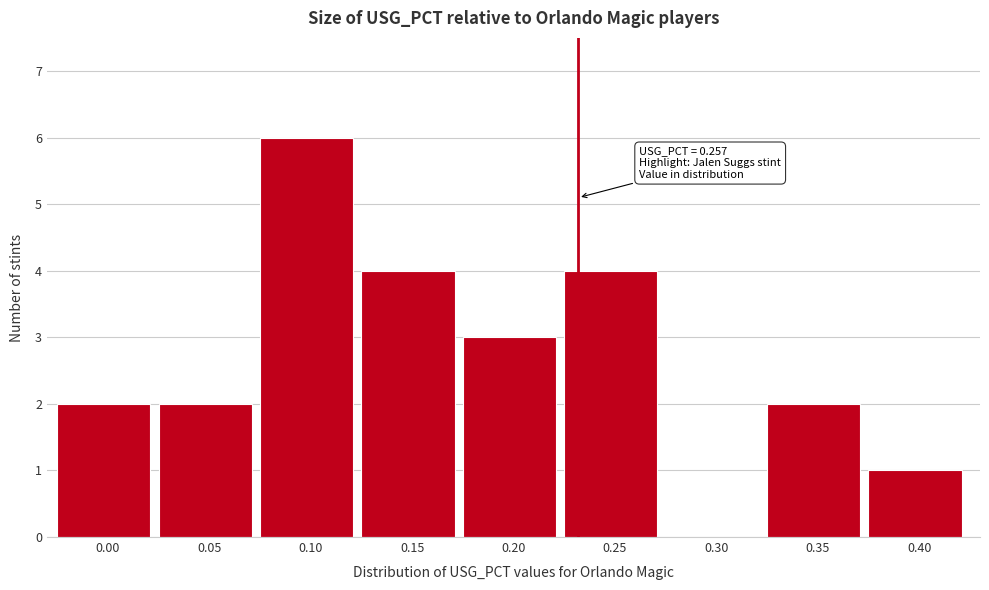

Reading right to left, transcribe all the data shown in this chart.

0.40=1	0.35=2	0.30=0	0.25=4	0.20=3	0.15=4	0.10=6	0.05=2	0.00=2